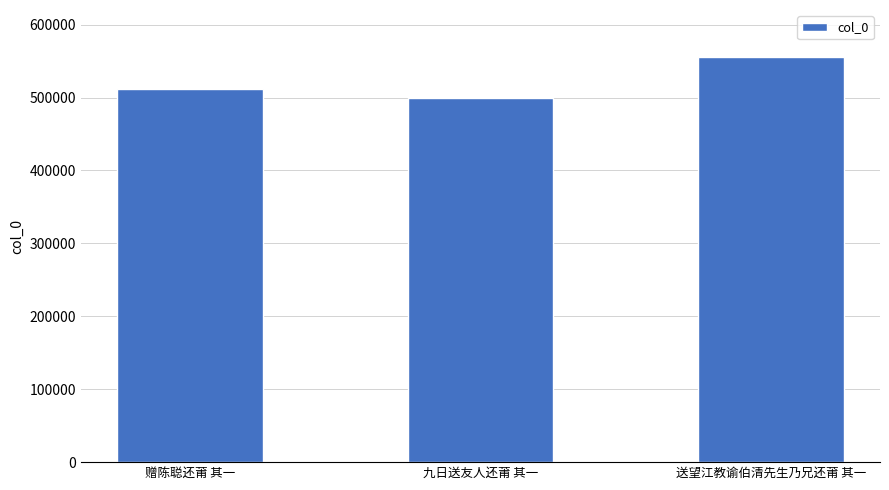

Reading right to left, extract all data points from this chart.

送望江教谕伯清先生乃兄还莆 其一=555358	九日送友人还莆 其一=499145	赠陈聪还莆 其一=511362